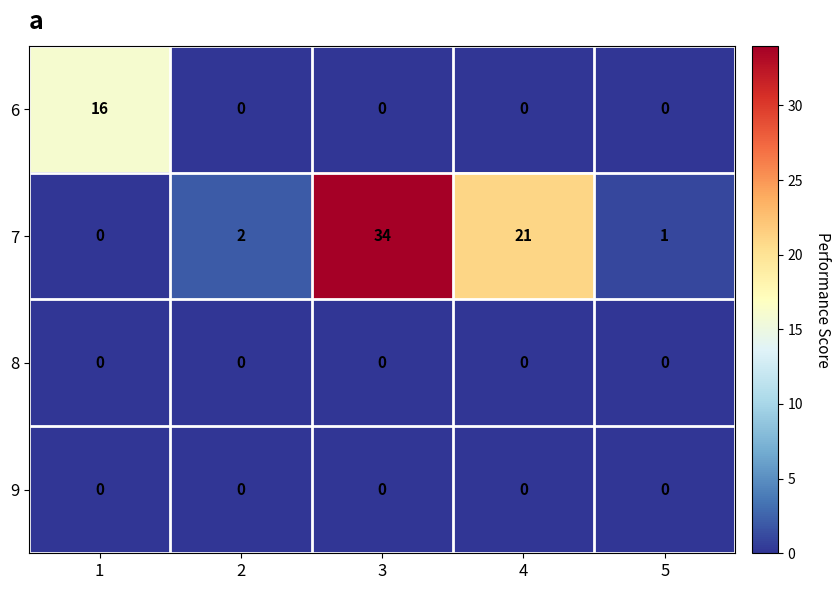

What is the difference between the highest and lowest values at 4?

21